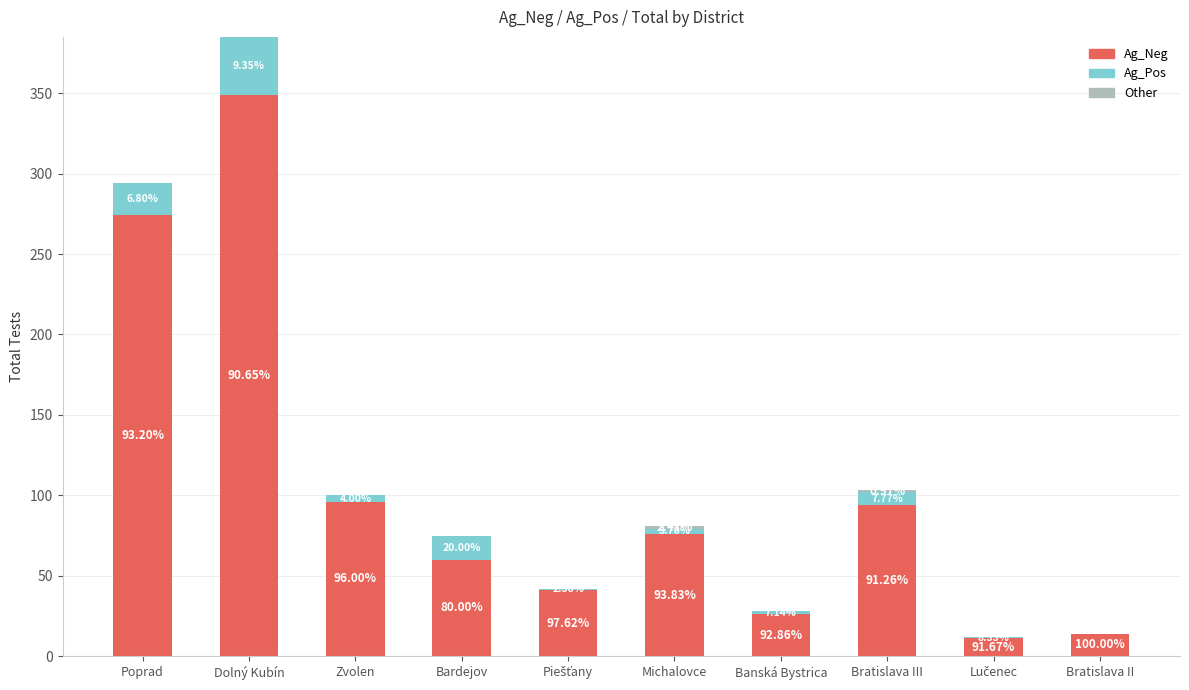

Is it true that Ag_Pos equals 30 at Poprad?

False